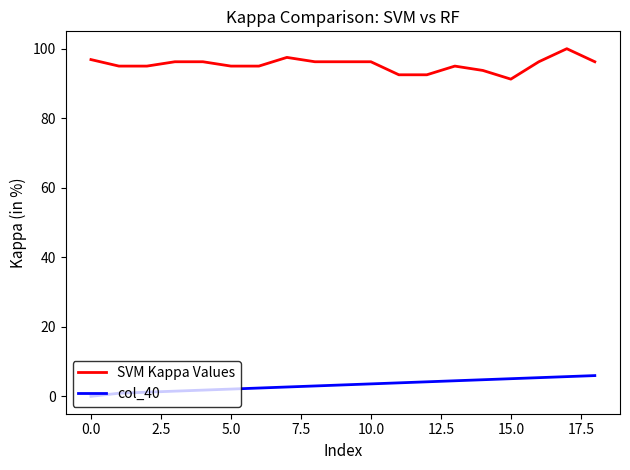

List the series in order of their peak value, lowest first.

col_40, SVM Kappa Values